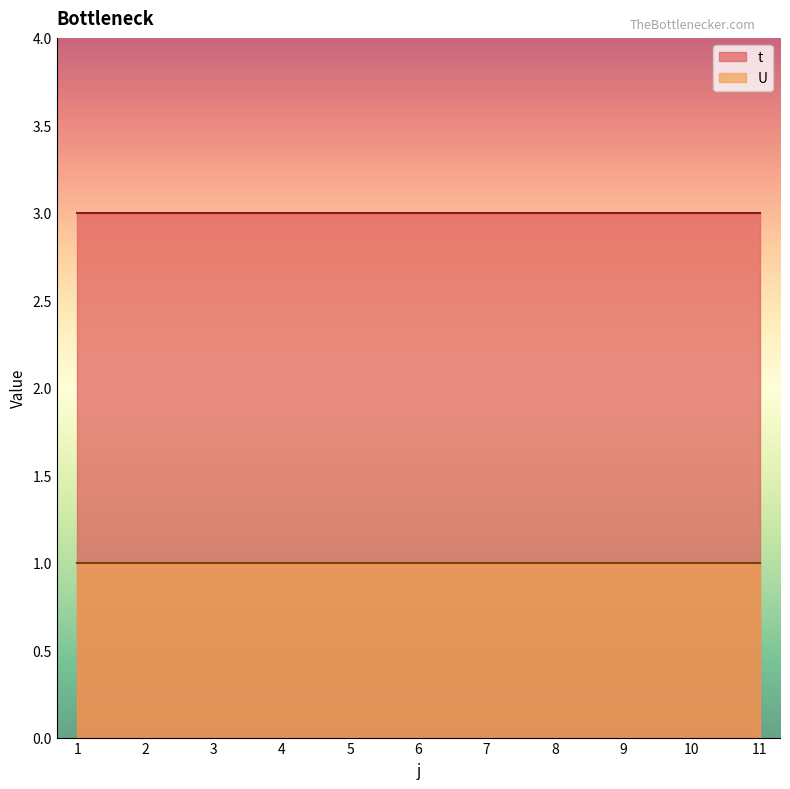

True or false: t and U cross at least once.

False